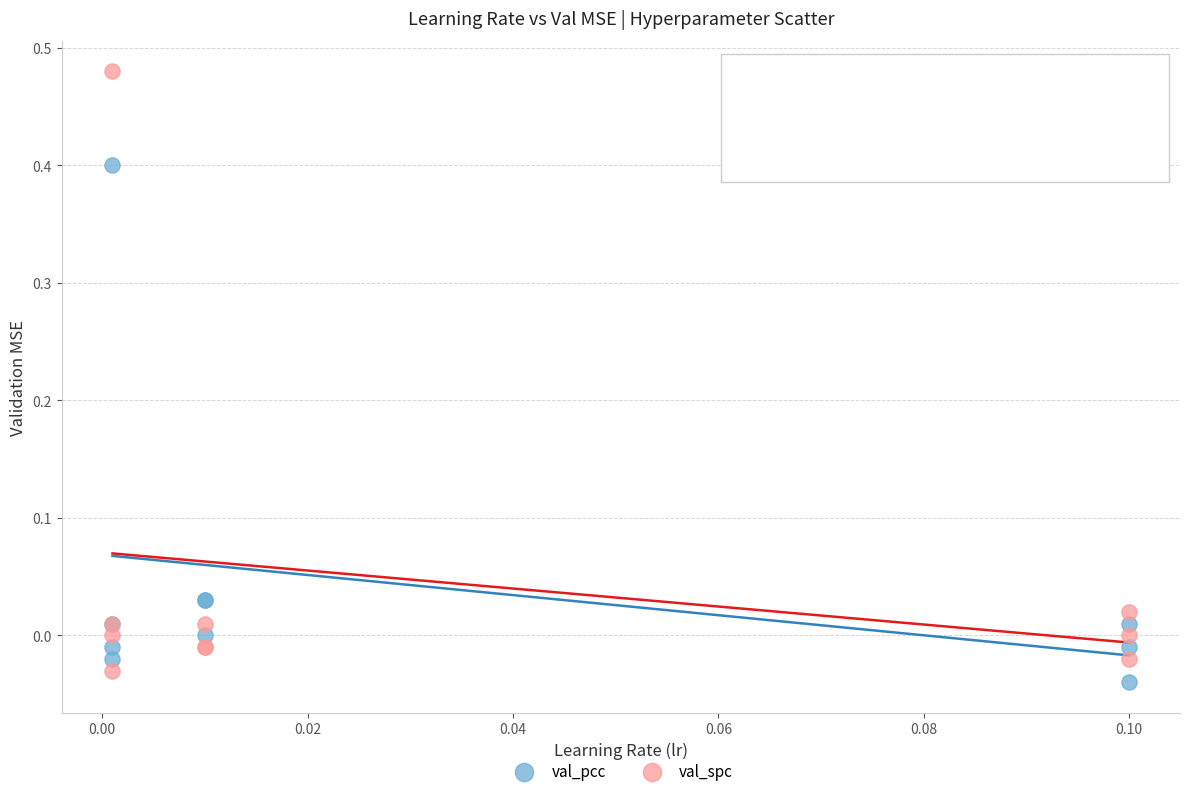

What are all the series names shown in the legend?

val_pcc, val_spc